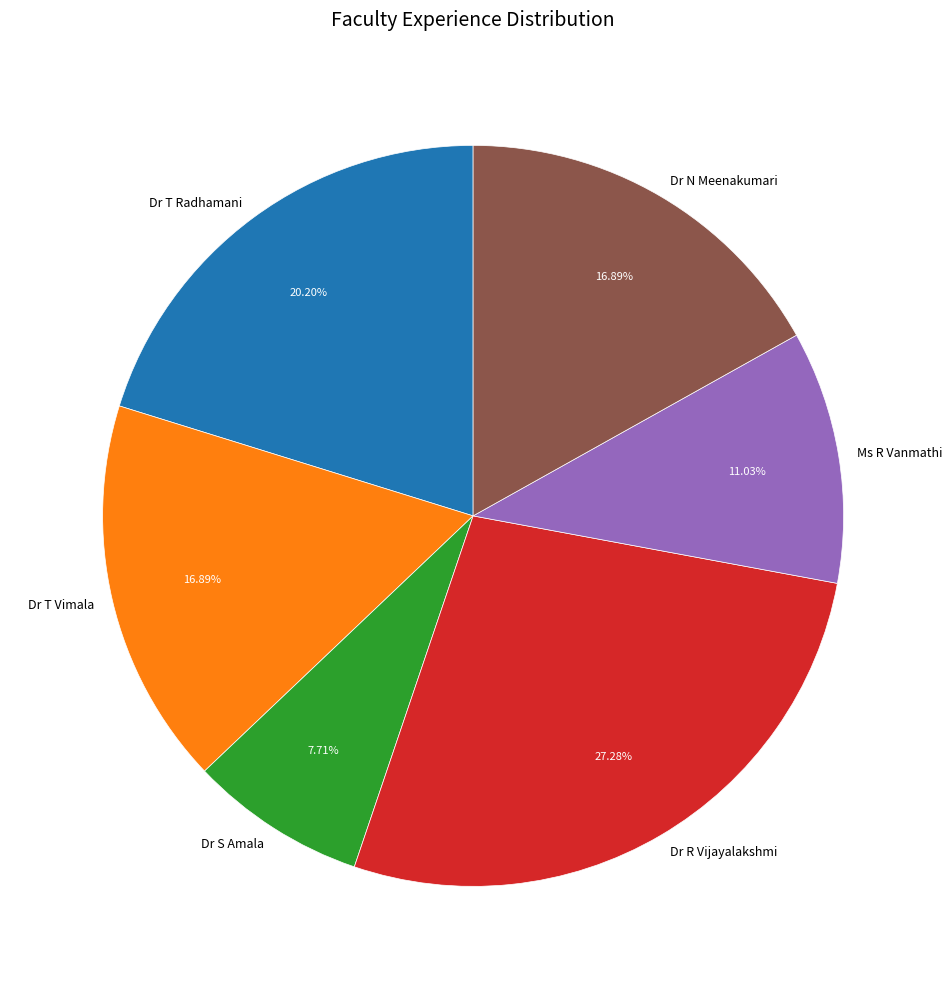

Is Ms R Vanmathi the majority of the pie?

No